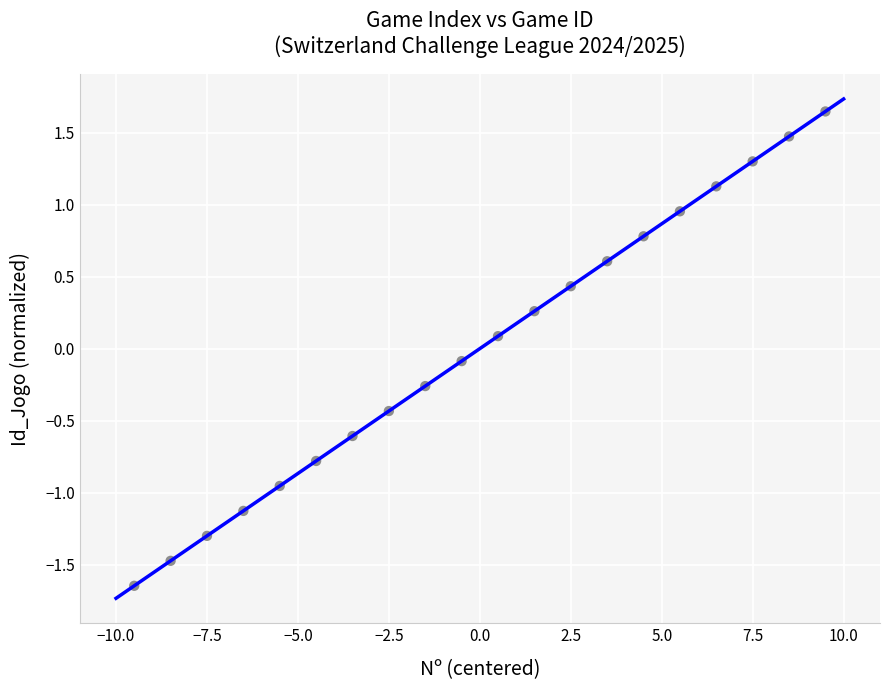

What is the range of Y values (max minus min)?

3.3